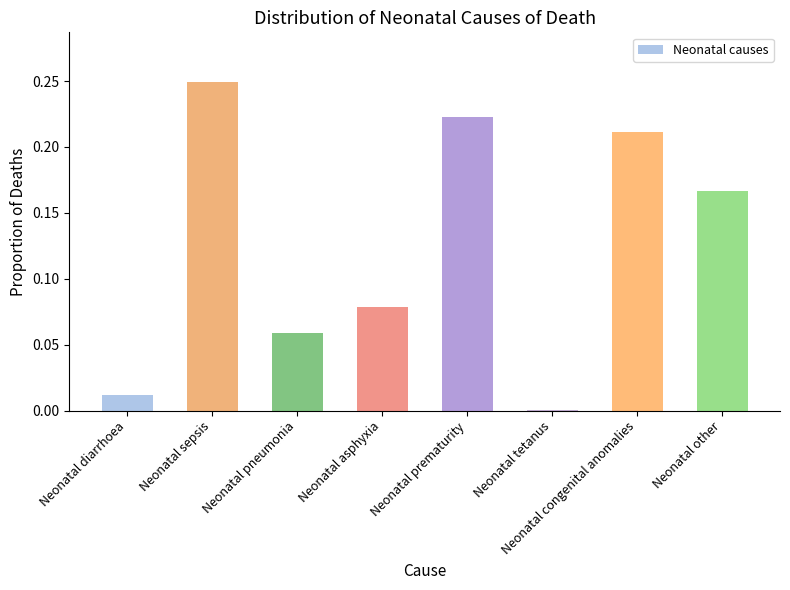

What is the sum of all values?

1.0